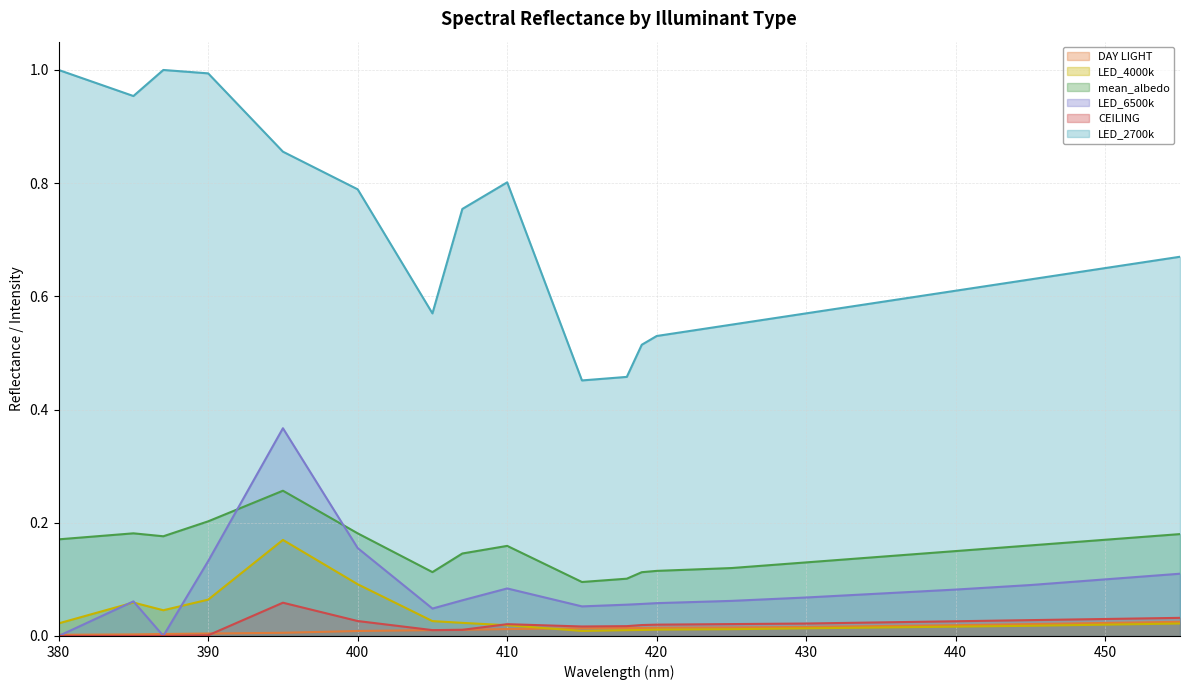

List the series in order of their peak value, lowest first.

DAY LIGHT, CEILING, LED_4000k, mean_albedo, LED_6500k, LED_2700k